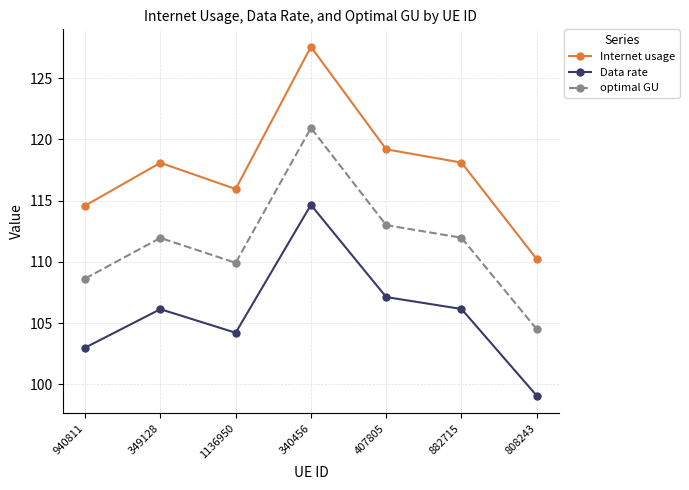

What is the sum of all Internet usage values?

823.7